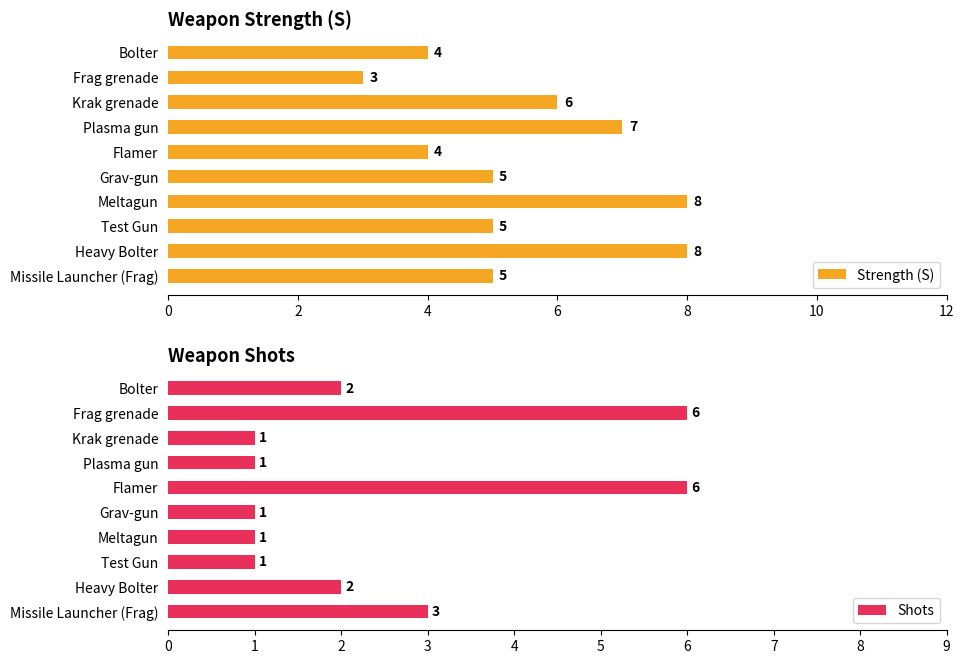

What is the difference between the maximum and minimum values in the Strength (S) series?

5